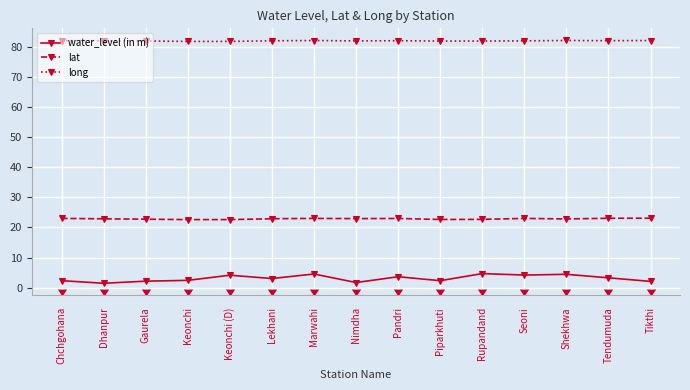

Which series has the largest range (max minus min)?

water_level (in m)